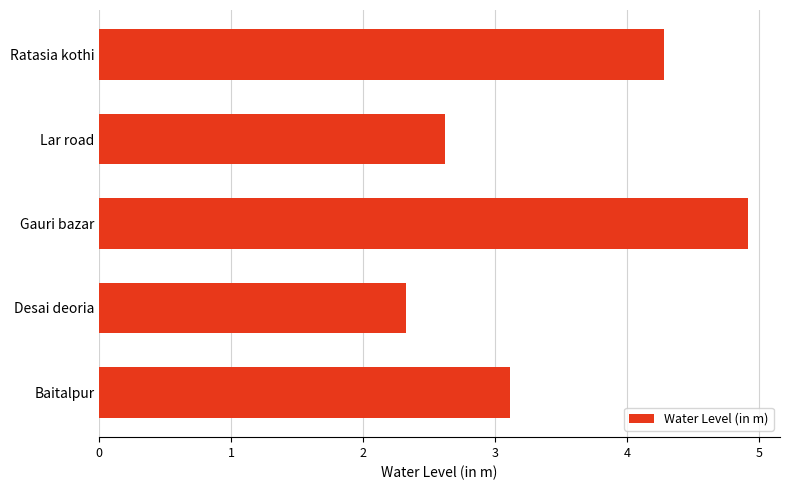

What is the maximum value shown in the chart?

4.9